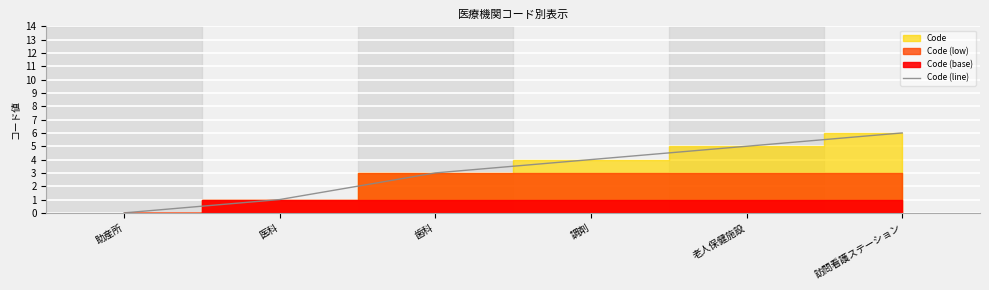

Does the chart display data point markers on the line(s)?

No